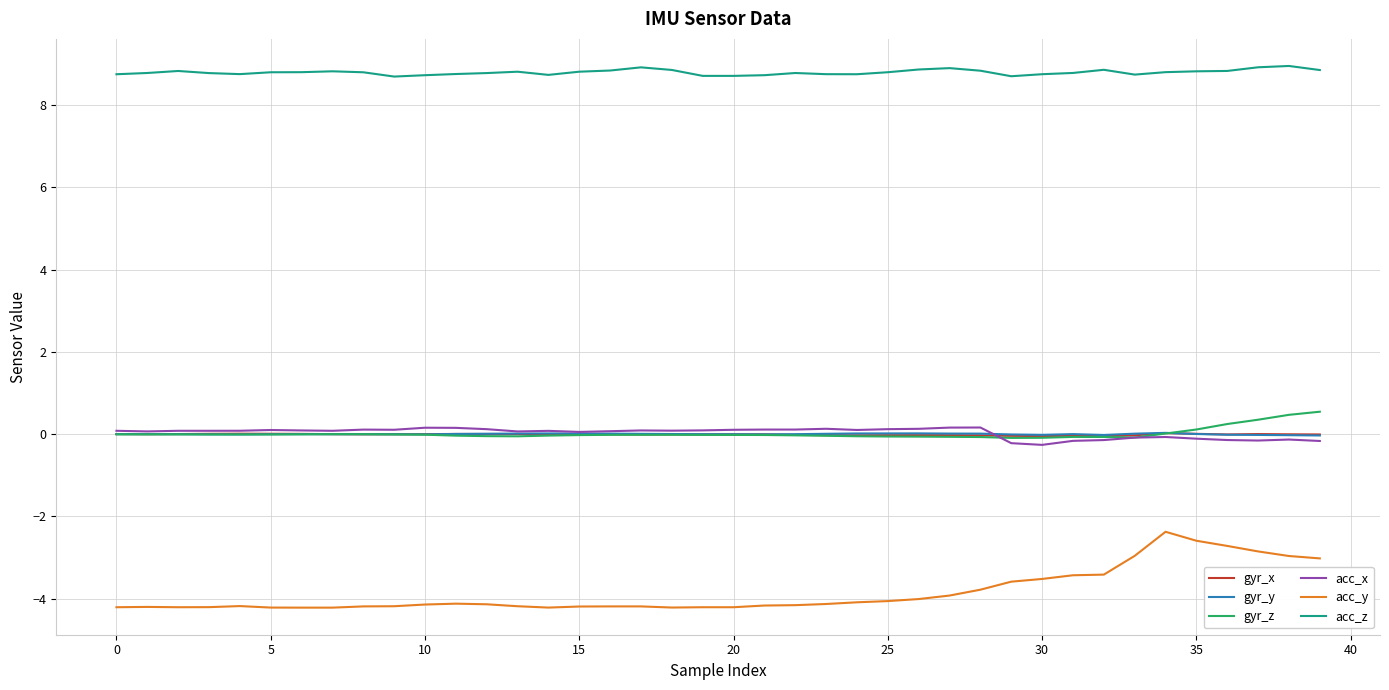

True or false: acc_y and gyr_z intersect in this chart.

False